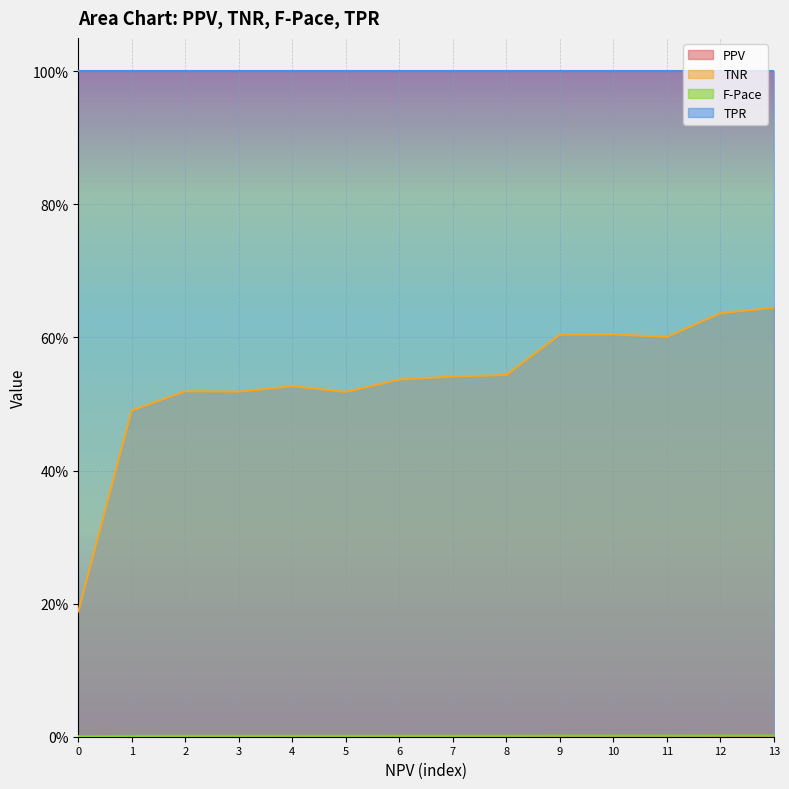

Count the F-Pace values in the range 0 to 1.

14